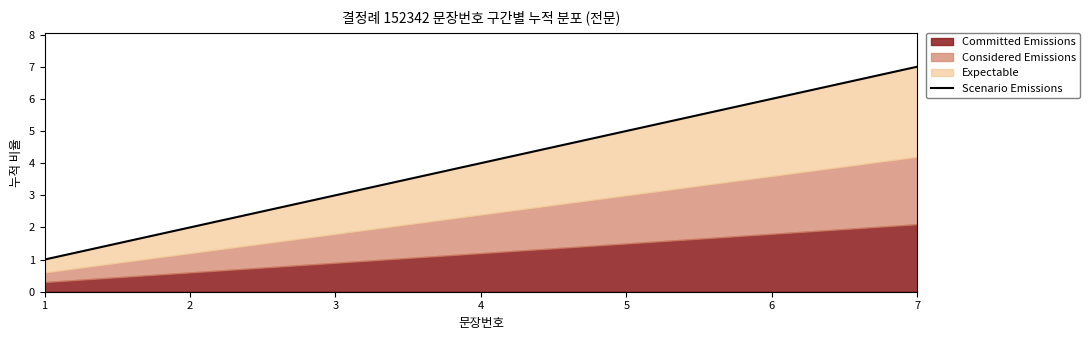

Reading right to left, list all the values displayed in this chart.

7	6	5	4	3	2	1